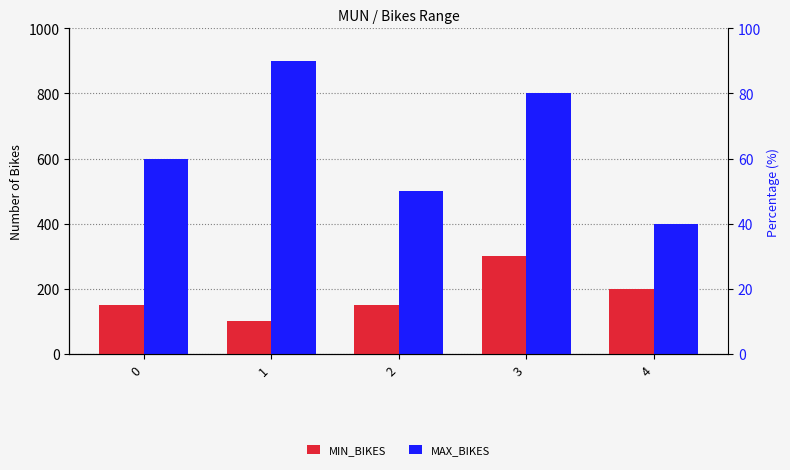

How many bars are there in total?

10